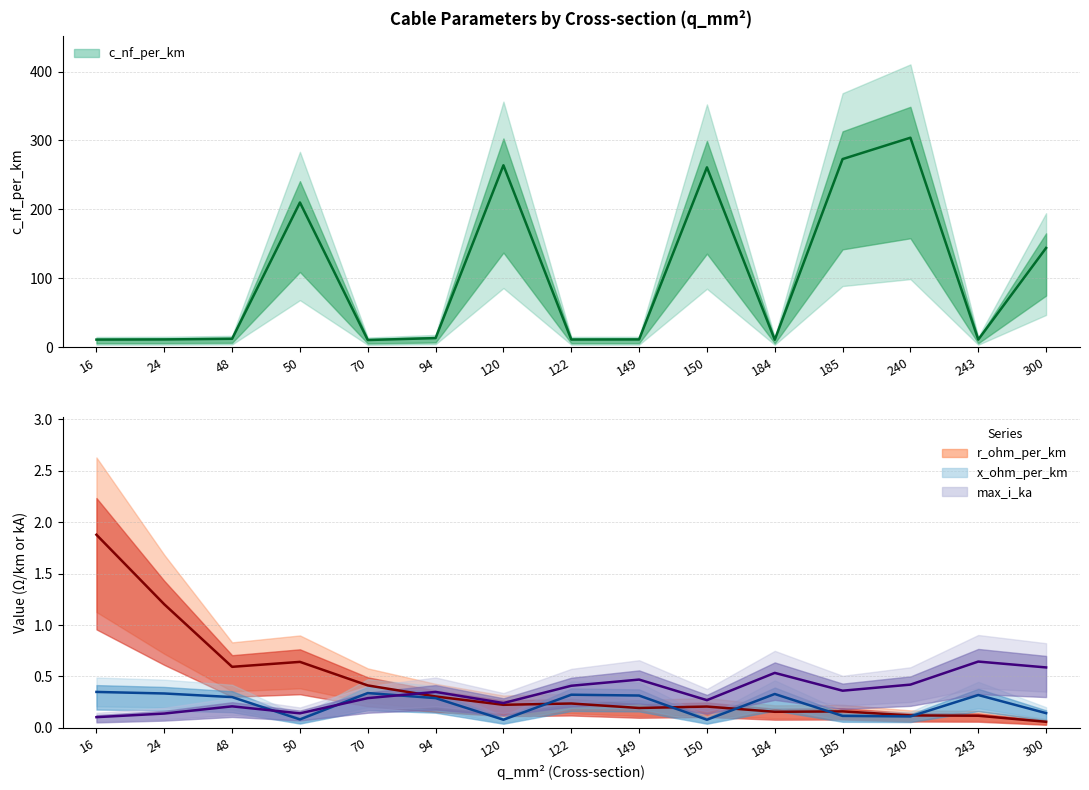

Which label corresponds to the smallest value in the chart?

300